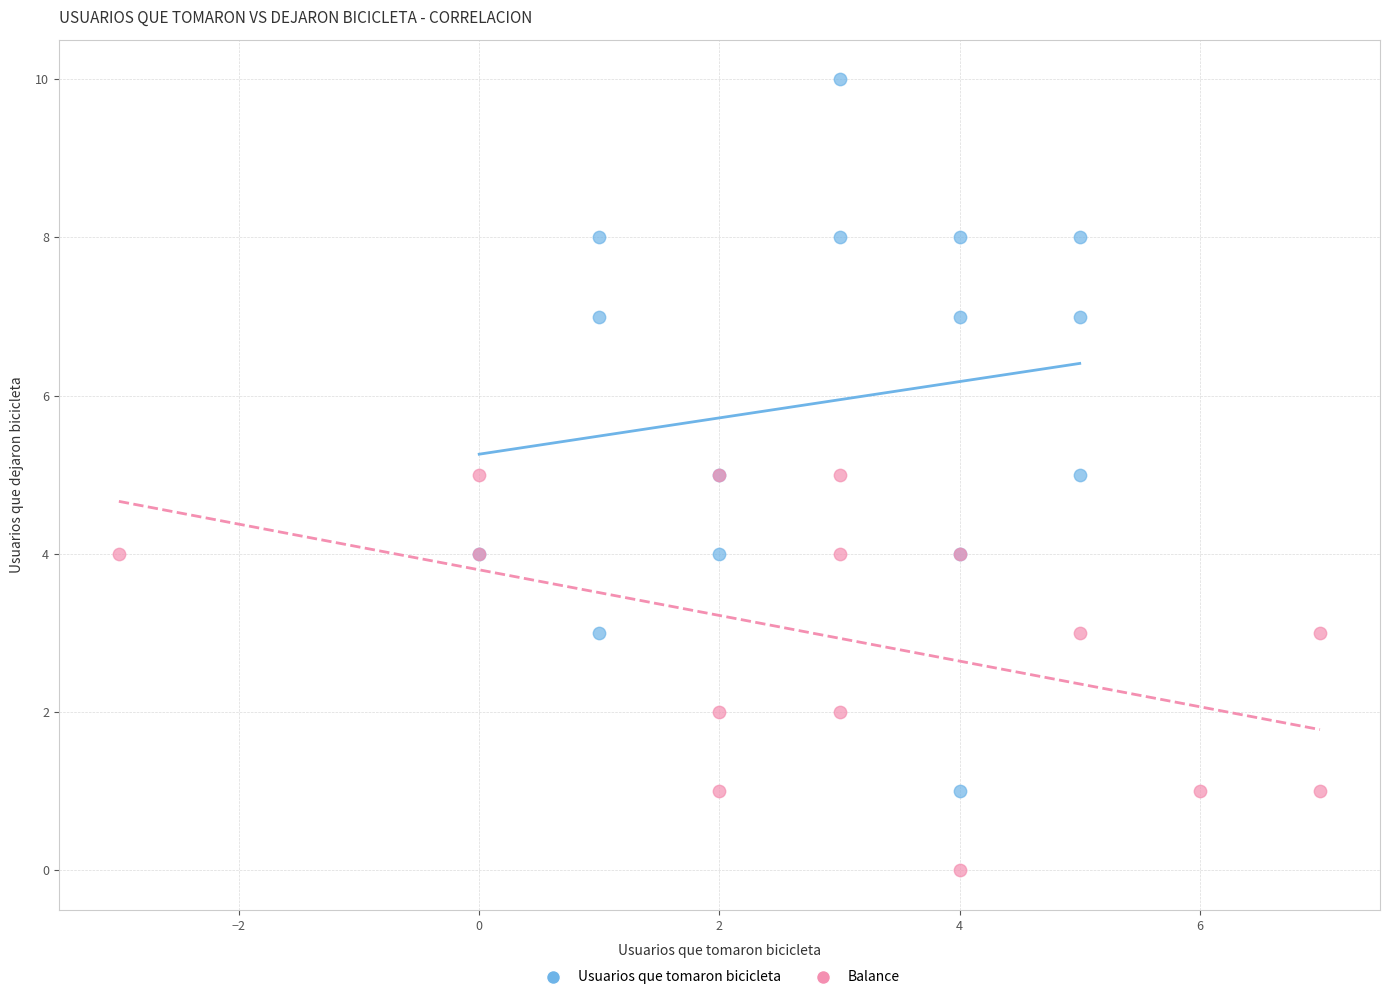

Which series has the largest Y range (max minus min)?

Usuarios que tomaron bicicleta